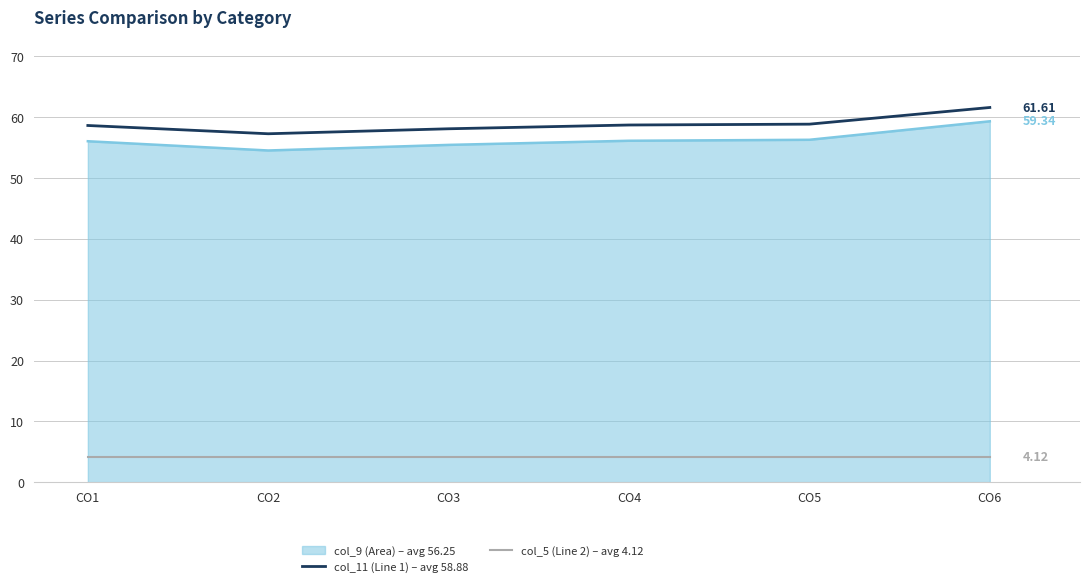

Where is the first local minimum for col_11 (Line 1) – avg 58.88?

CO2